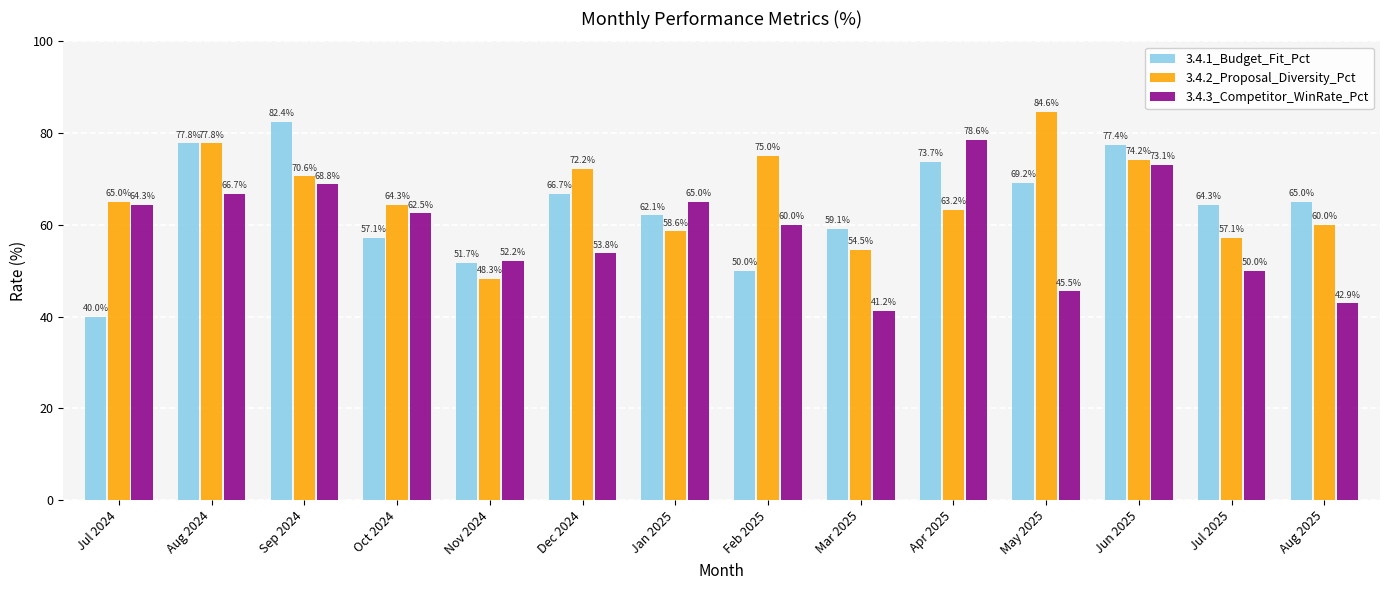

Rank the categories by 3.4.1_Budget_Fit_Pct value from highest to lowest.

Sep 2024, Aug 2024, Jun 2025, Apr 2025, May 2025, Dec 2024, Aug 2025, Jul 2025, Jan 2025, Mar 2025, Oct 2024, Nov 2024, Feb 2025, Jul 2024